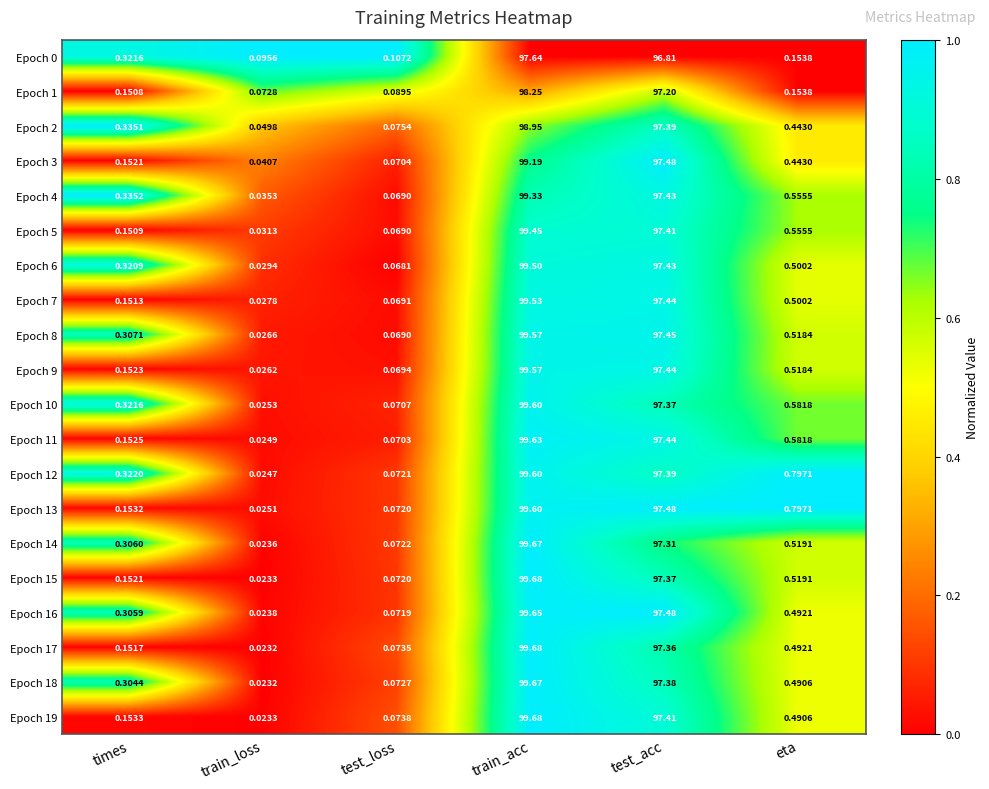

Rank the categories by Epoch 14 value from lowest to highest.

train_loss, test_loss, times, eta, test_acc, train_acc